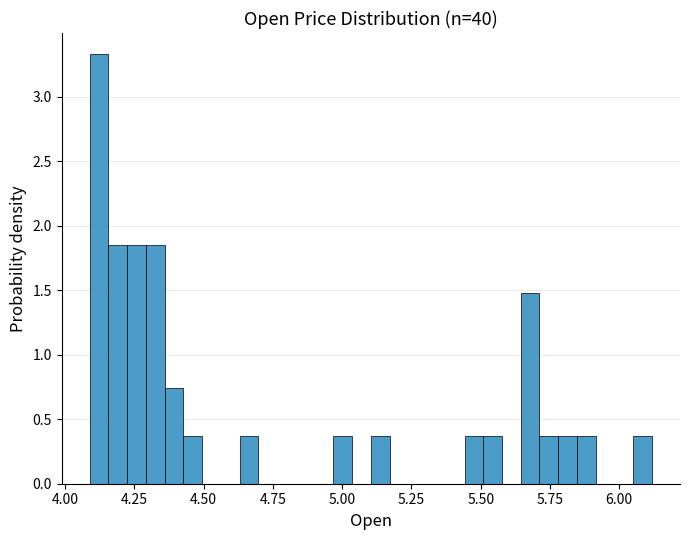

Around what value on the x-axis is the tallest bar? Give the approximate position of its centre, as read against the axis.

4.10